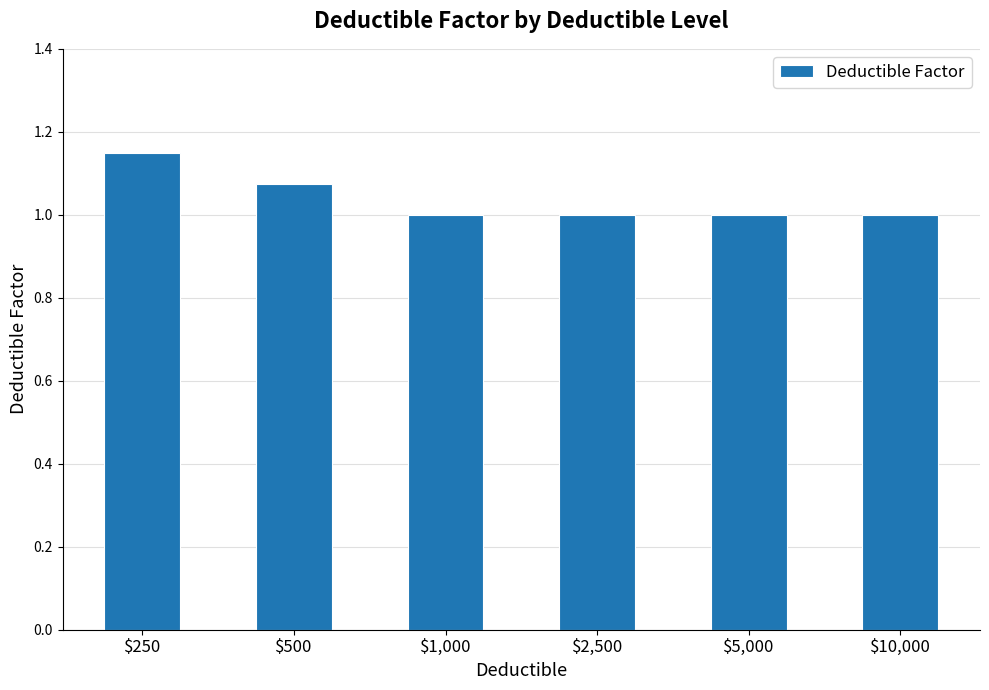

What is the difference between the second highest and second lowest values?

0.1